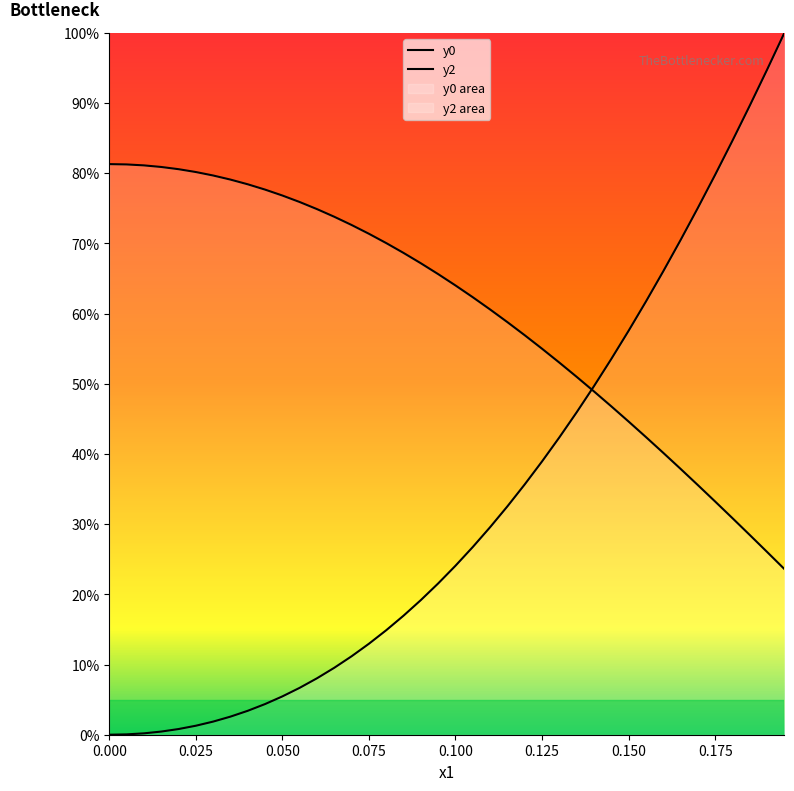

True or false: y0_values has more than 0 points higher than both neighbors.

False